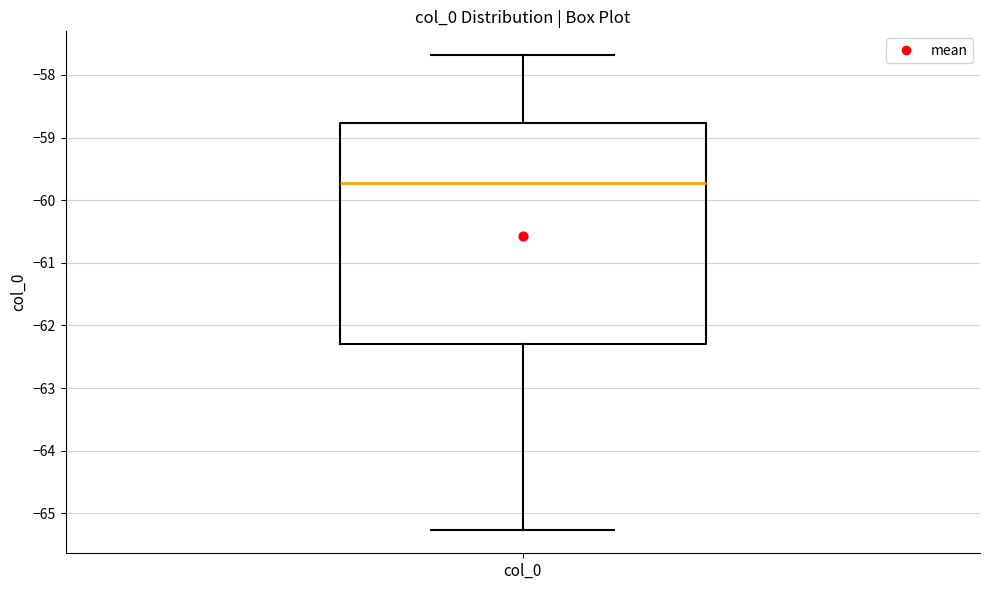

Where does the median line of the box for col_0 sit on the y-axis? The values are not printed on the chart, so give them approximately, as read against the axis.

-59.7